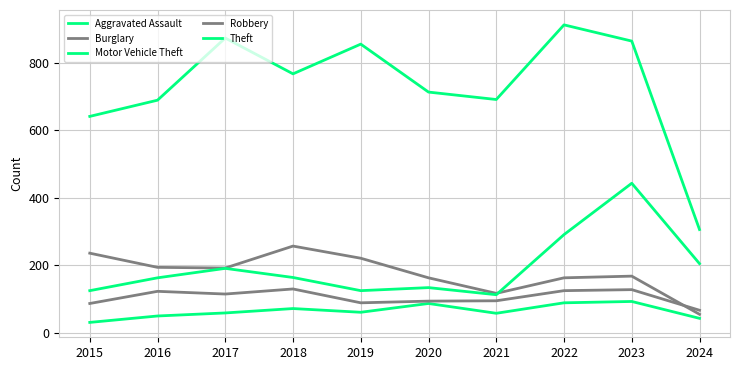

What is the minimum value shown in the chart?

31